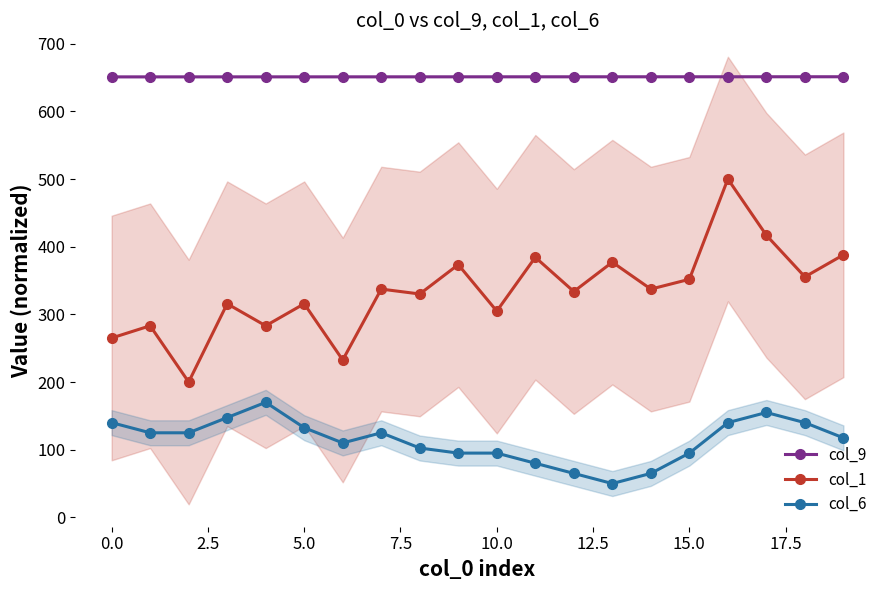

What is the value of the col_1 point at the 7th from the left?

232.5